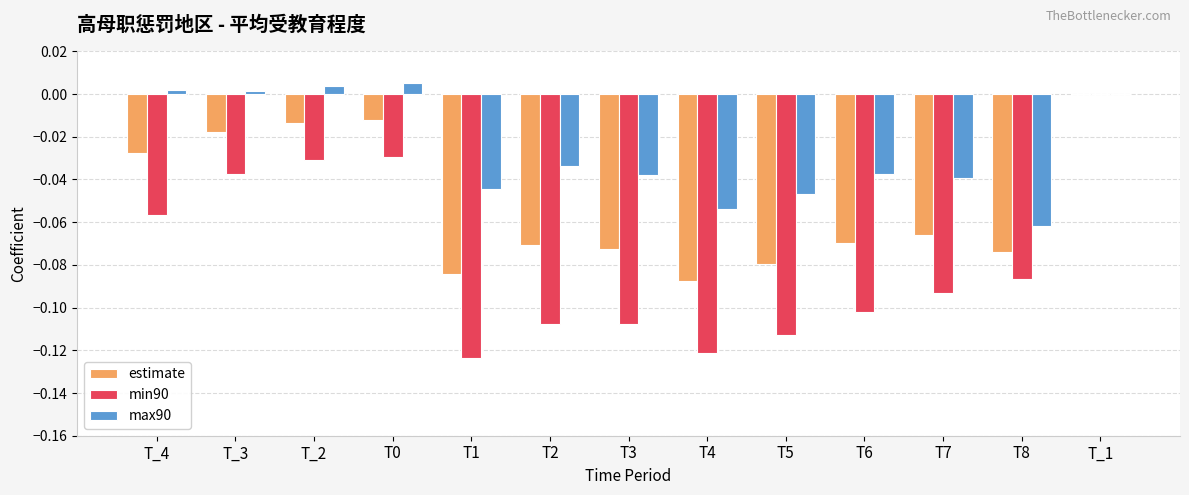

True or false: estimate has a value of -0.0 at T_4.

True